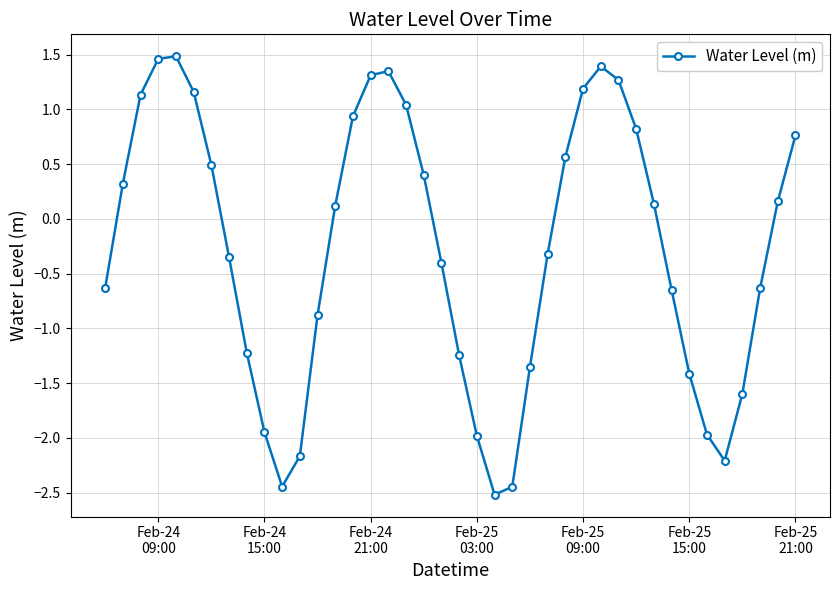

What is the value of the 31st point from the left?

0.8